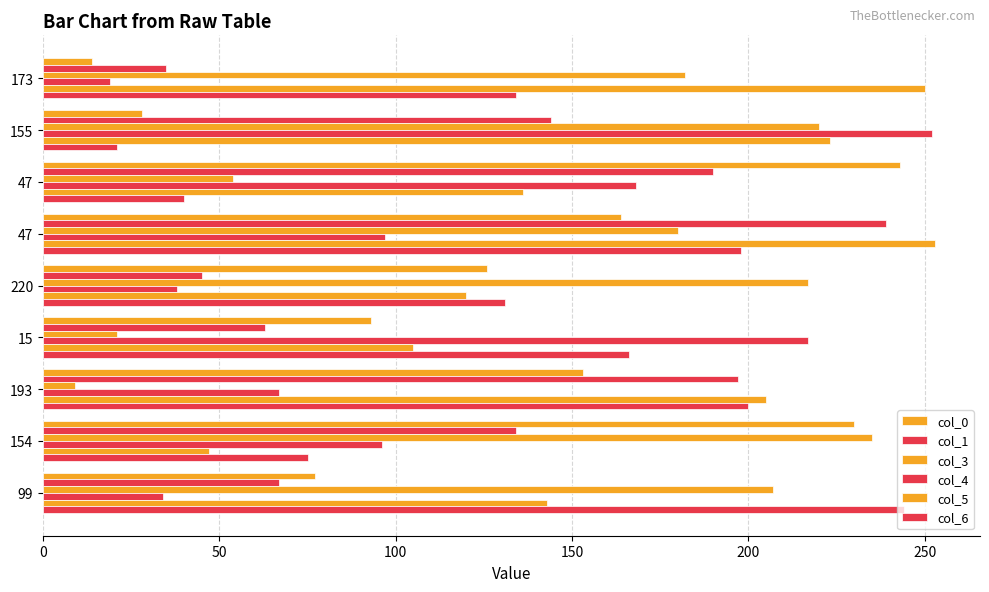

How many distinct data groups are displayed?

6